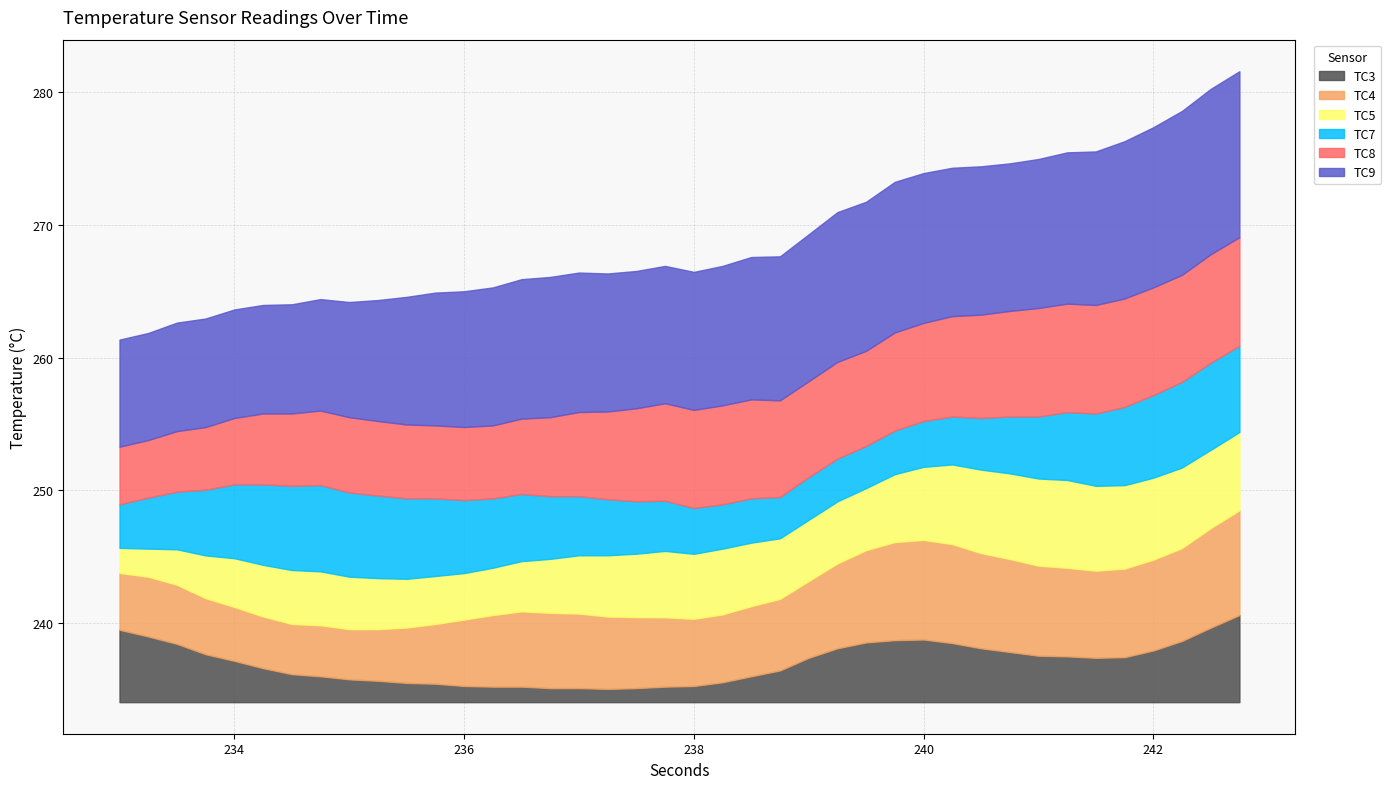

What is the total value across all series at 236?

30.9